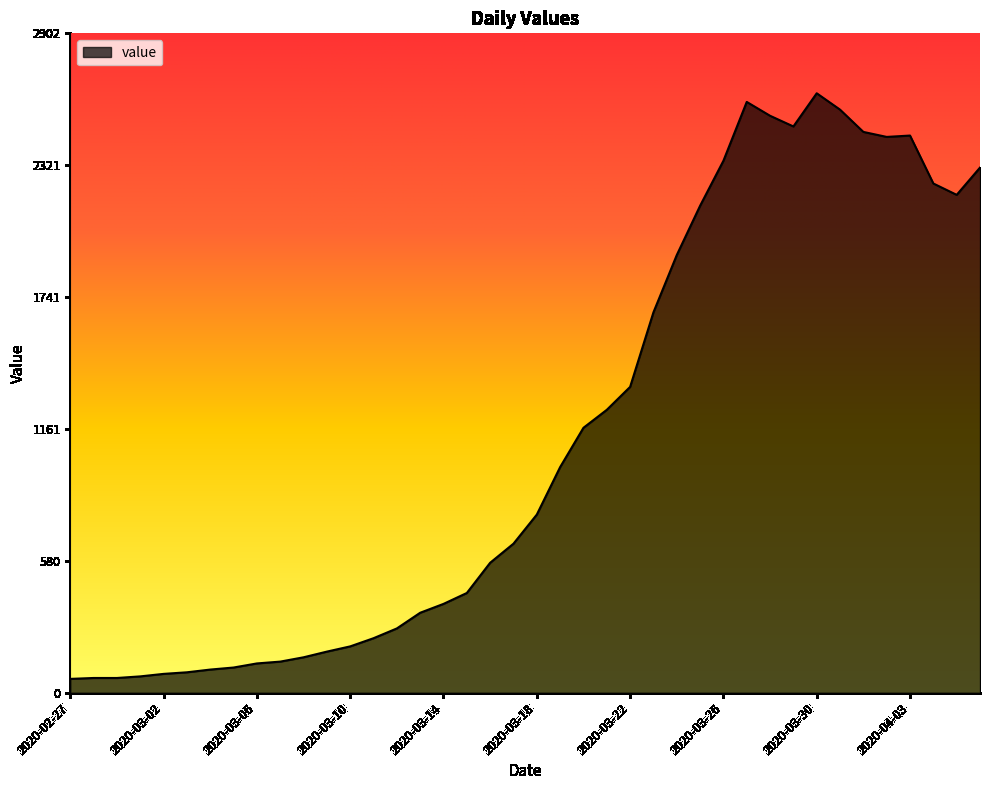

What is the minimum value shown in the chart?

61